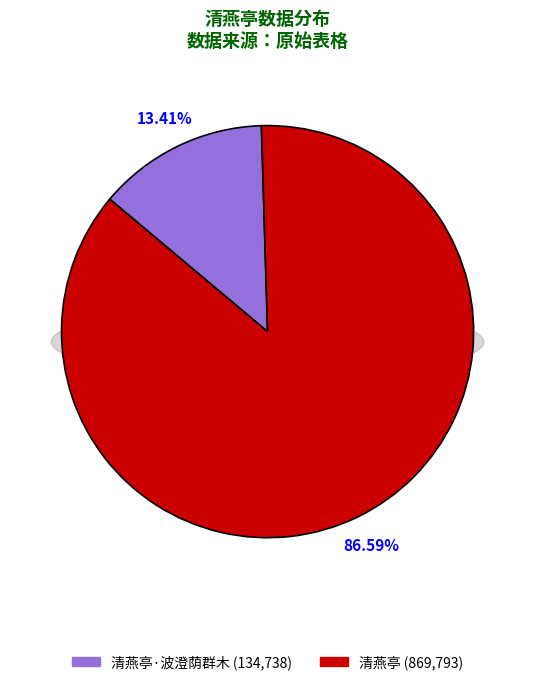

Which has a higher value, 清燕亭 or 清燕亭·波澄荫群木?

清燕亭